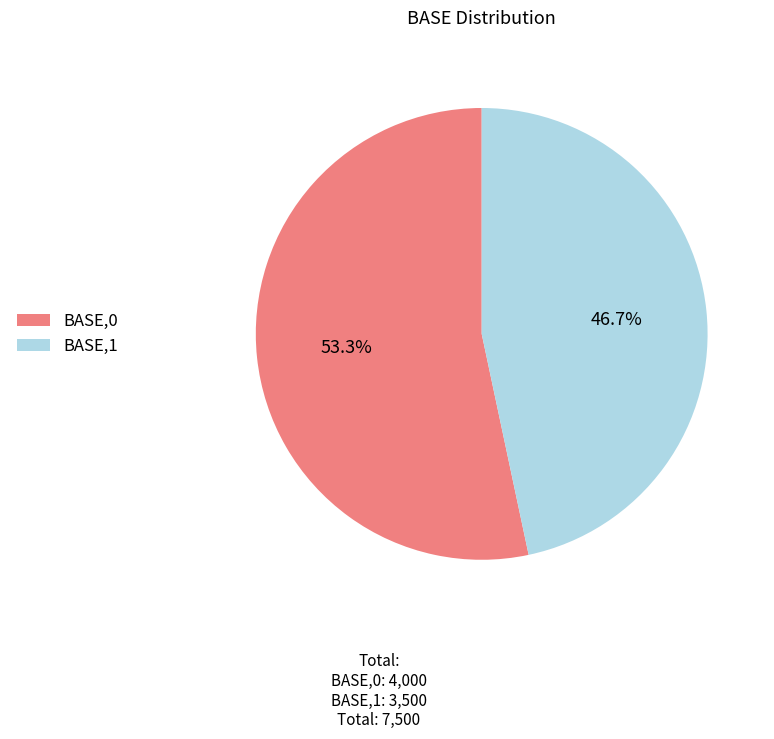

Which category has the smallest portion of the pie?

BASE,1